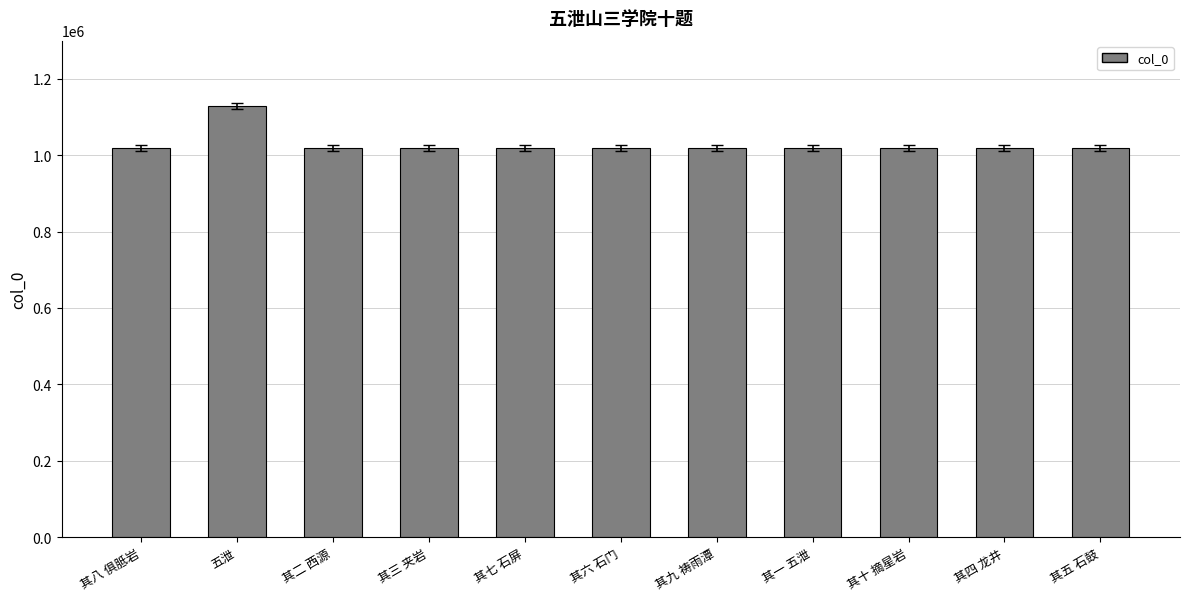

True or false: the data shows 1018736 at 其八 俱胝岩.

True